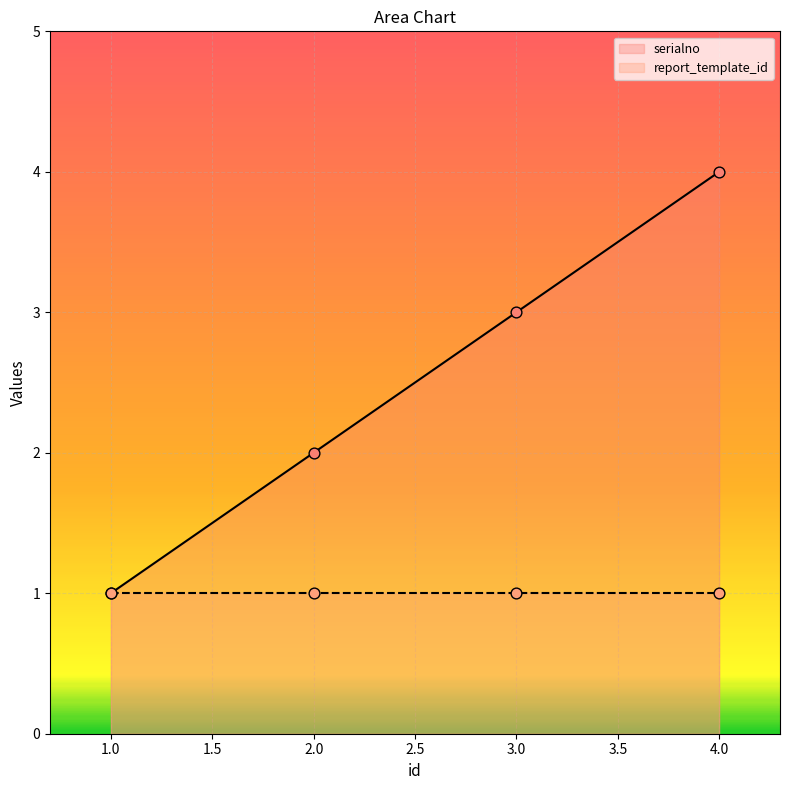

Which series has the largest total across all categories?

serialno